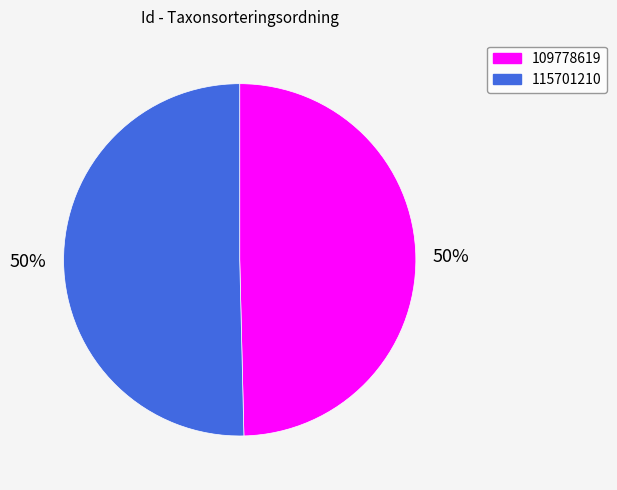

To the nearest percent, what portion does 109778619 represent?

50%